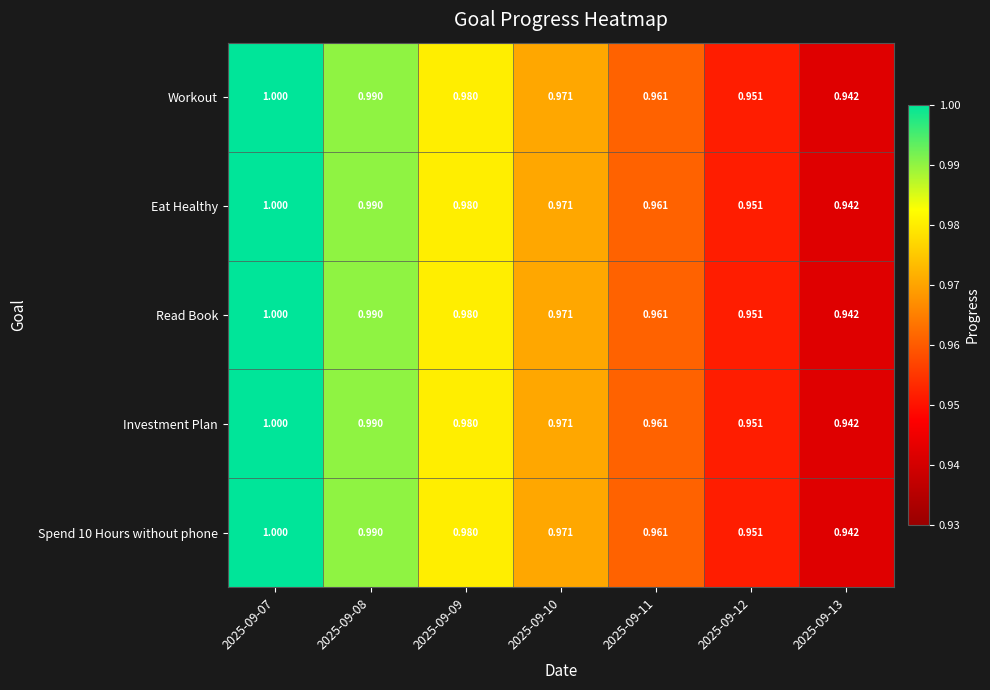

Is the value of Read Book at 2025-09-10 greater than the value of Investment Plan at 2025-09-09?

No